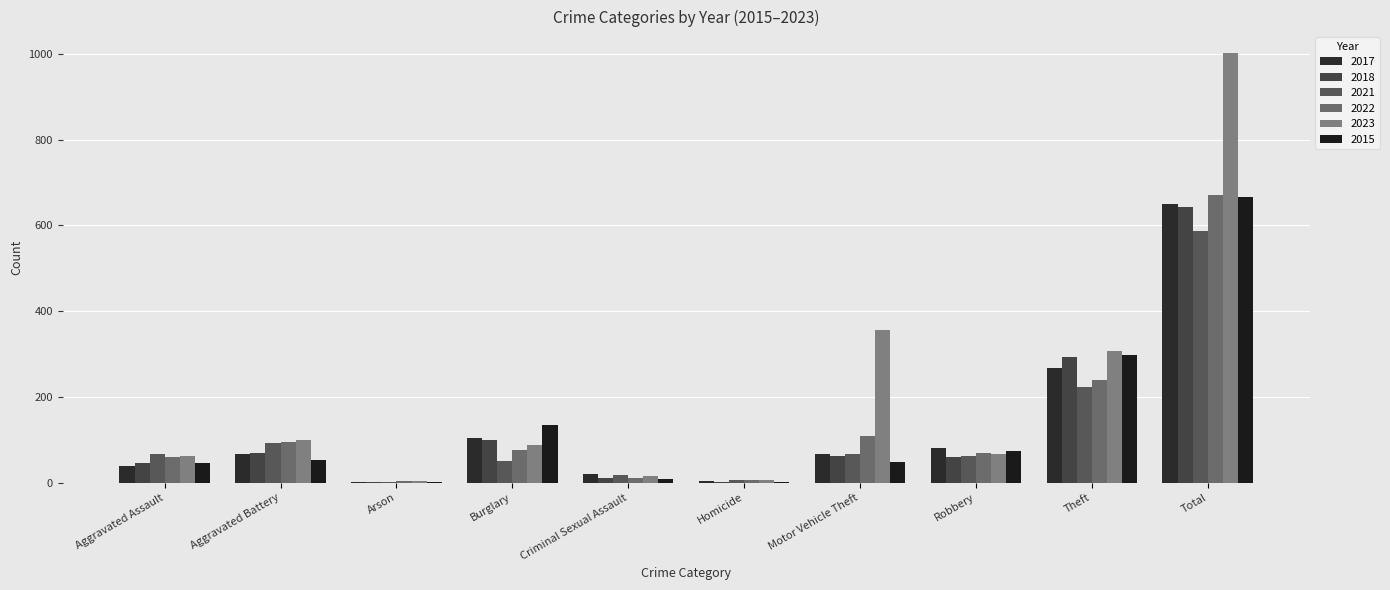

What is the value of the 2022 bar at the 9th from the left?

239